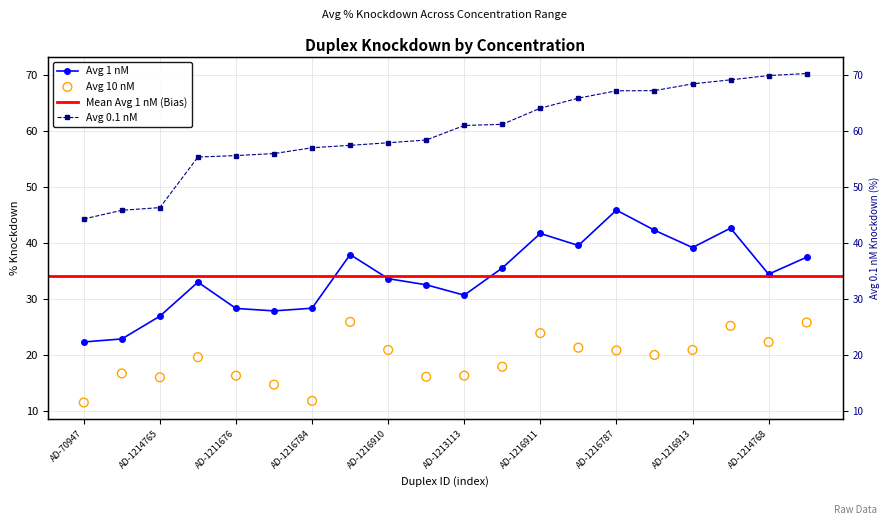

Which series reaches the maximum Y coordinate?

Avg 0.1 nM